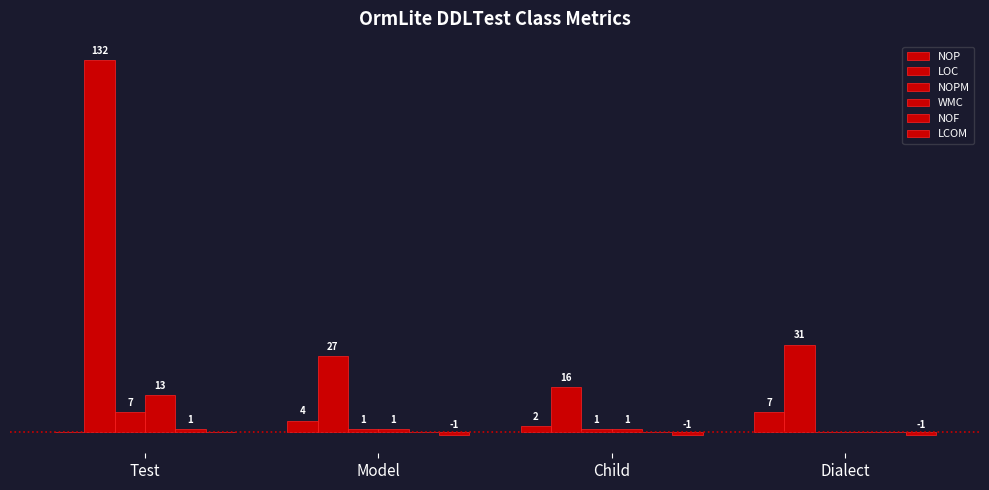

What is the value of the LOC bar at the 3rd from the left?

16